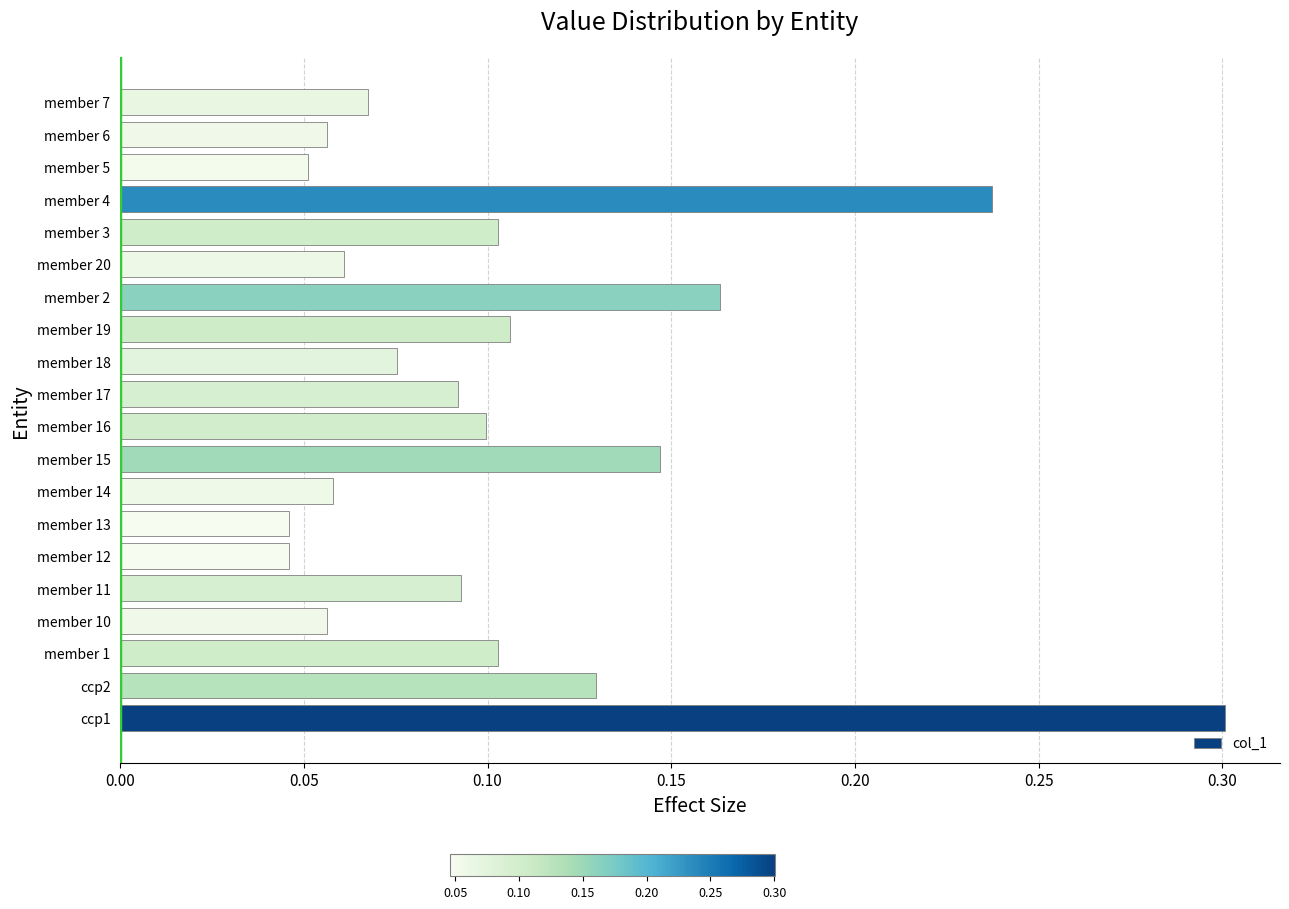

What is the change in value from member 14 to member 4?

+0.2